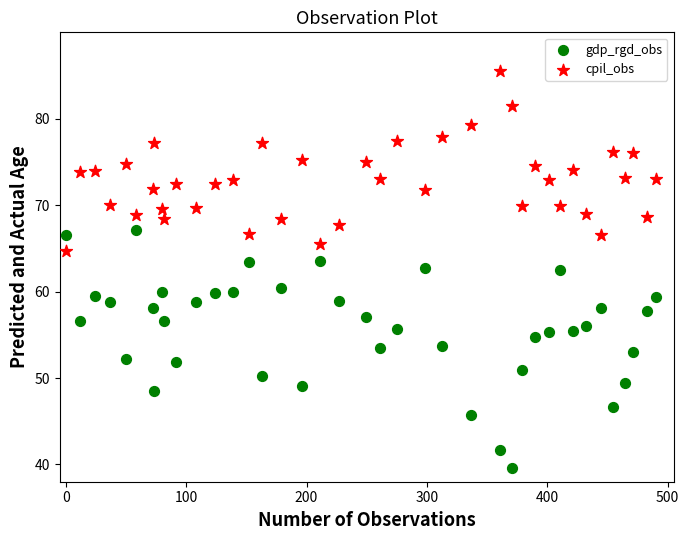

Which series contains the lowest Y value?

gdp_rgd_obs